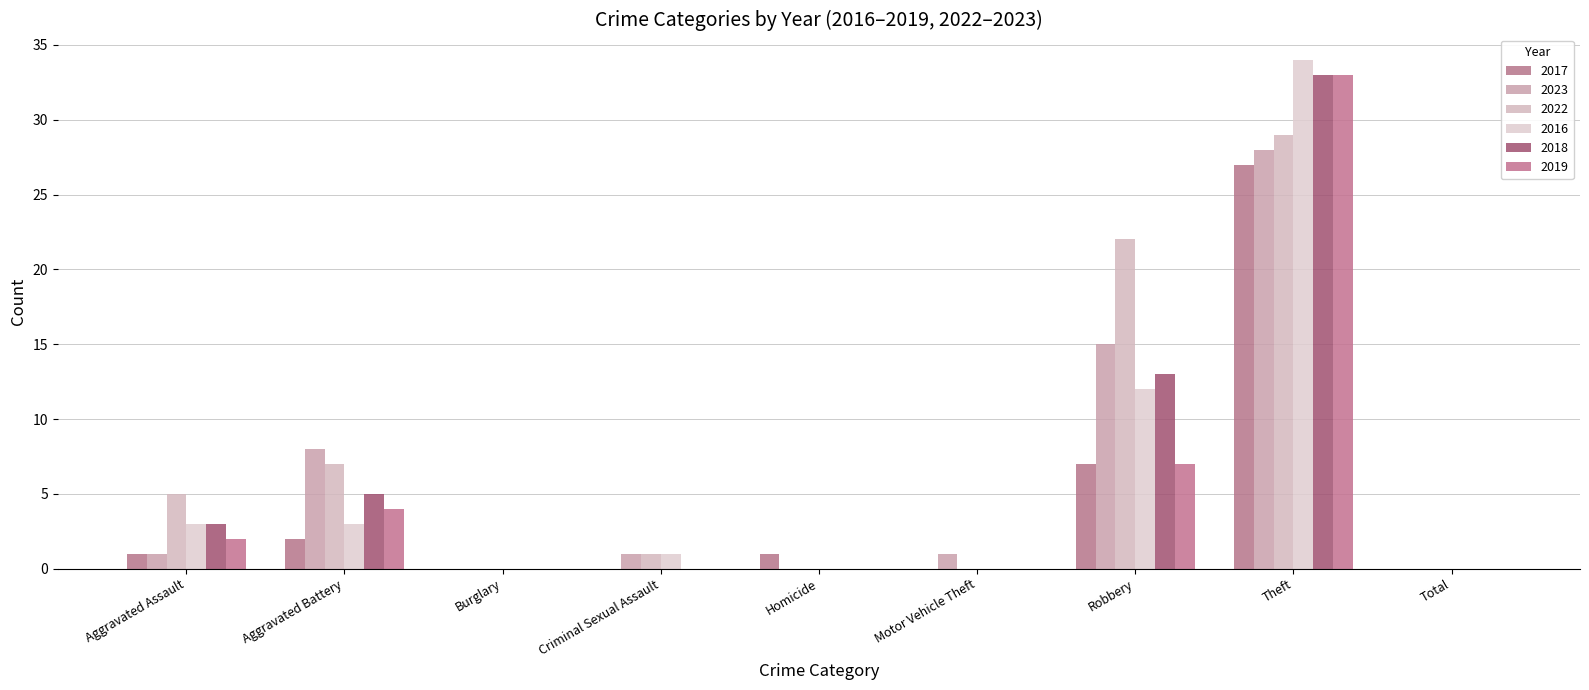

What is the average value of the 2016 series?

6